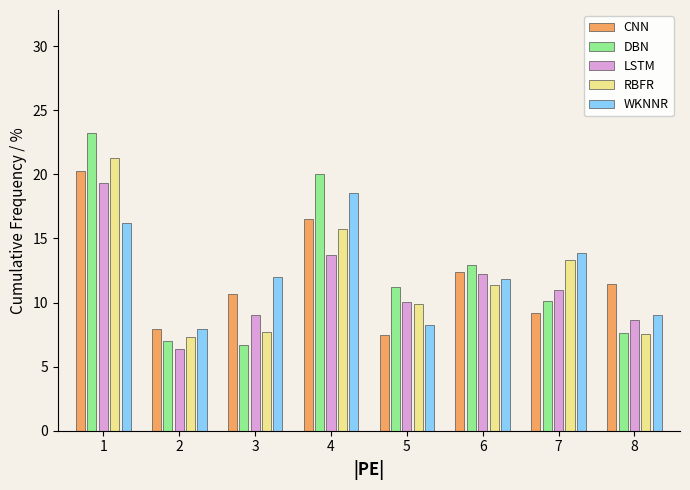

What is the difference between the CNN values at 2 and 7?

1.2